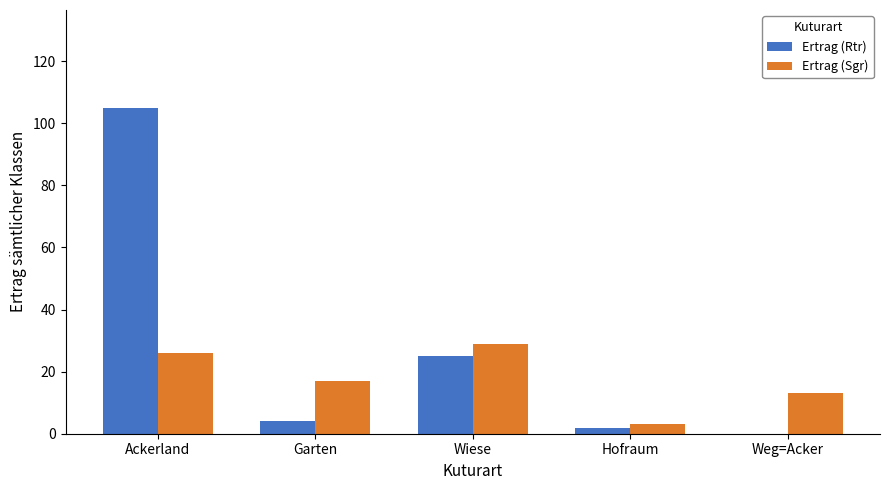

Which series has the largest range (max minus min)?

Ertrag (Rtr)